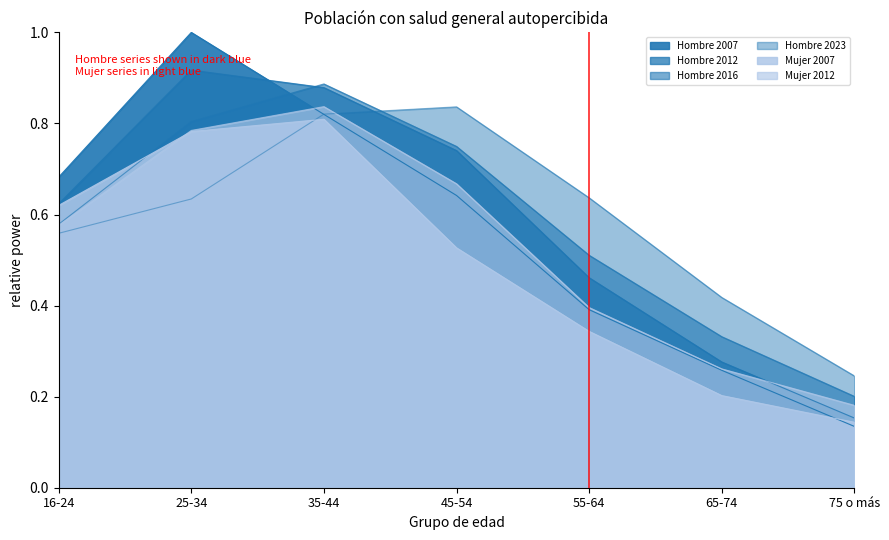

At which label is Hombre 2023 closest to 0?

75 o más